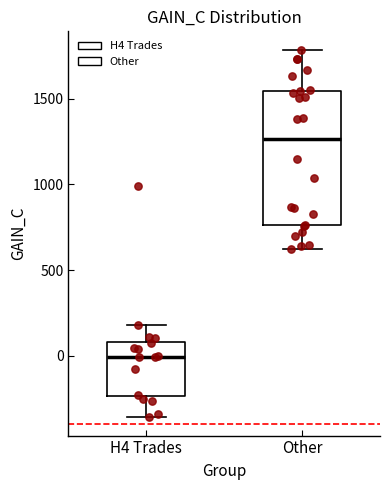

Comparing the boxes themselves (not the whiskers), which one is the tallest?

Other